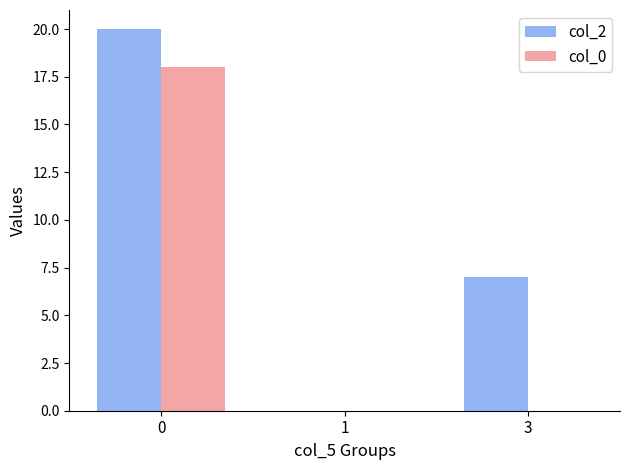

Reading left to right, extract all data points from this chart.

col_2: 0=20	1=0	3=7
col_0: 0=18	1=0	3=0